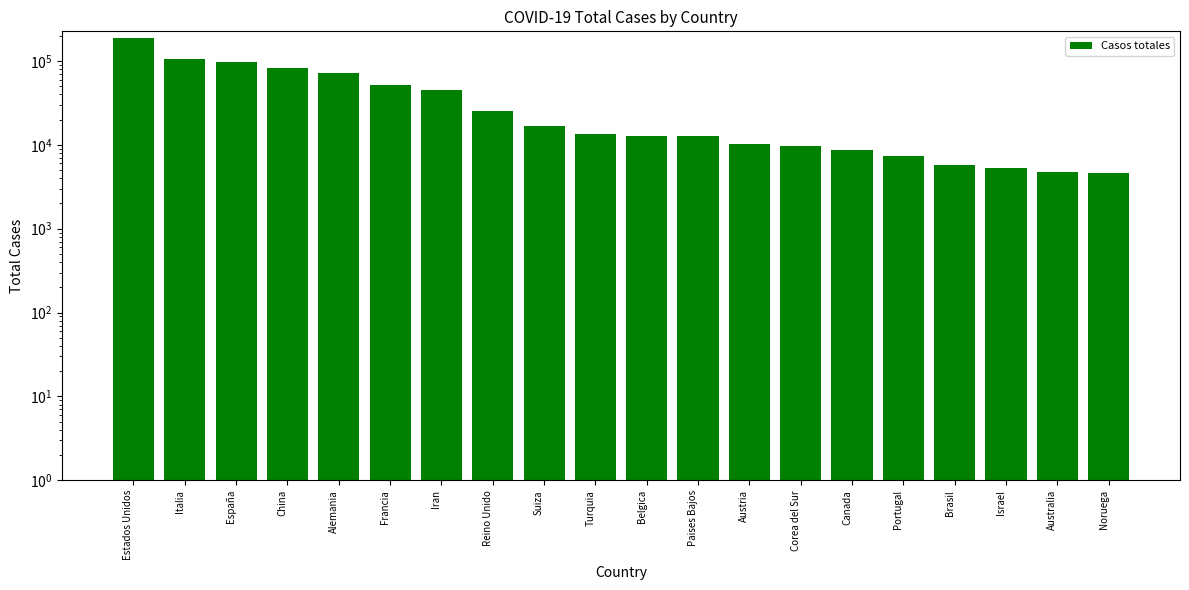

What is the value of the 16th bar from the left?

7443